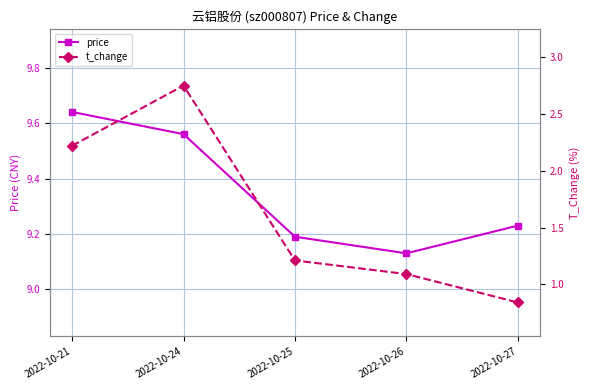

True or false: t_change and price intersect in this chart.

False